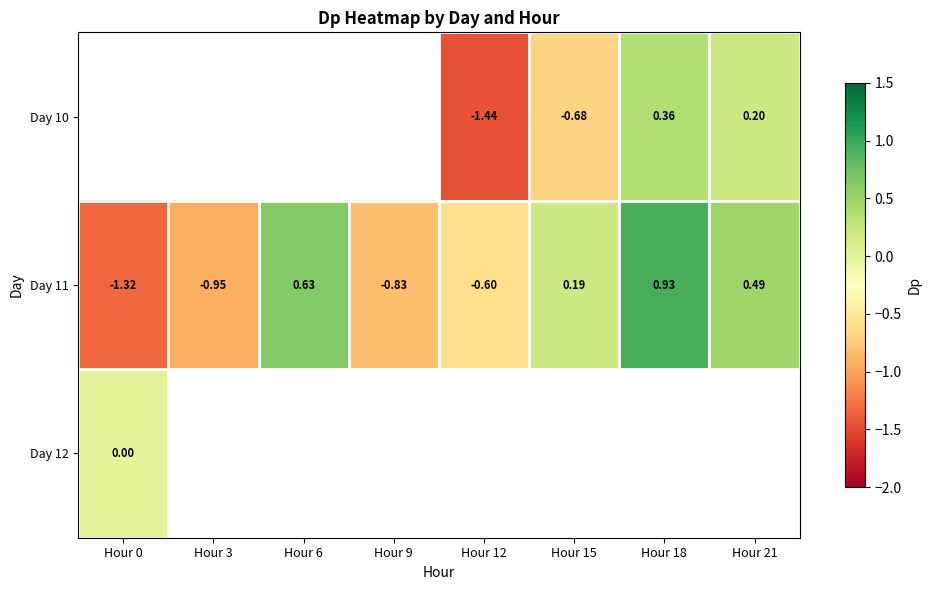

How many values in Day 11 are above zero?

4